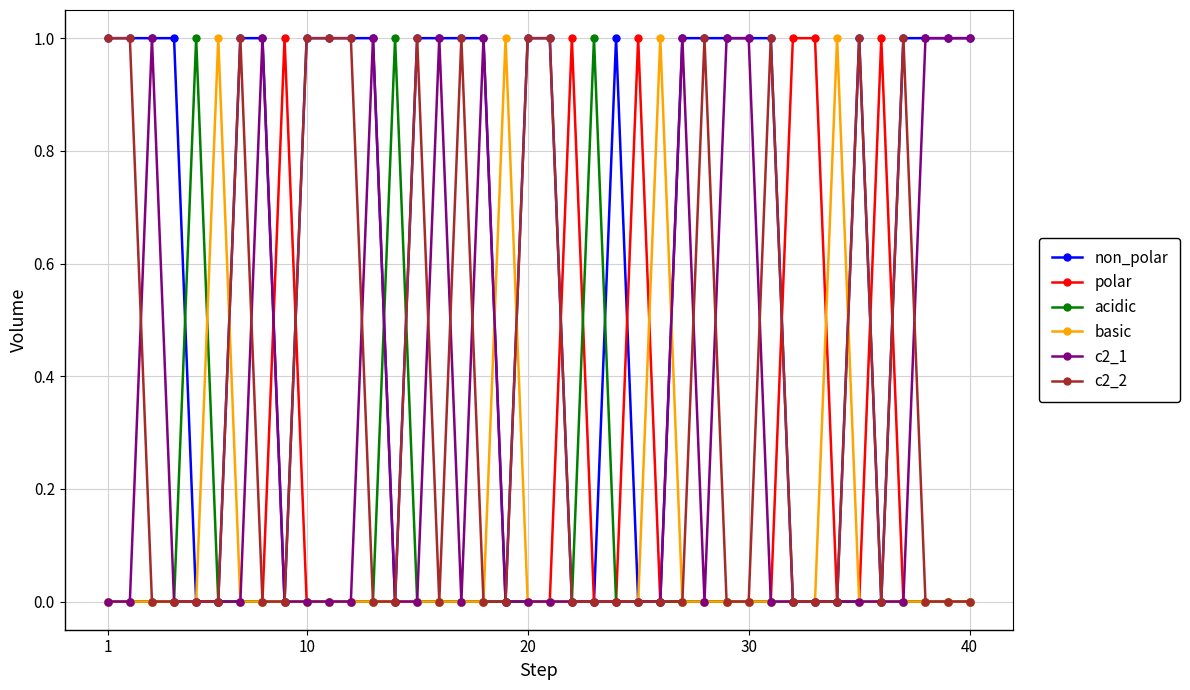

Which series has the largest total across all categories?

non_polar